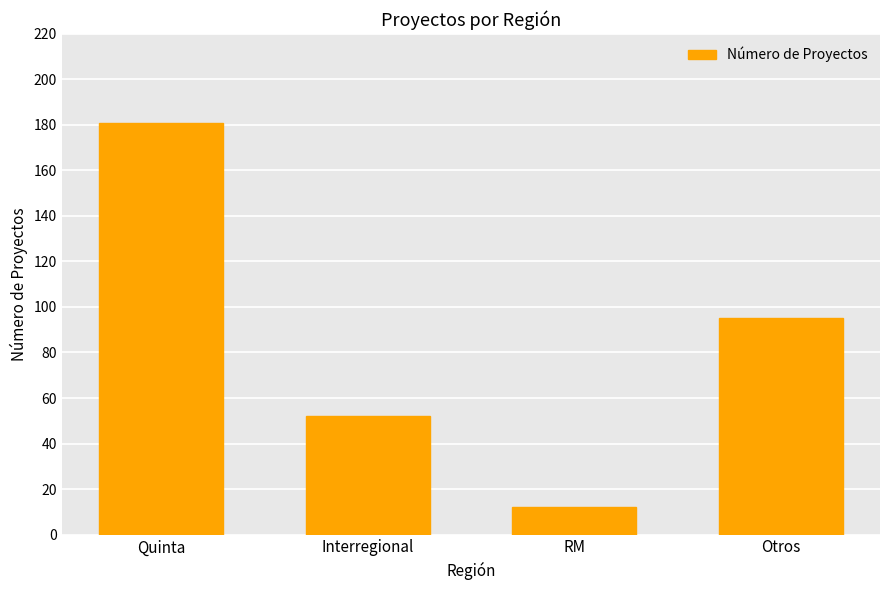

List the labels in order of value, smallest first.

RM, Interregional, Otros, Quinta